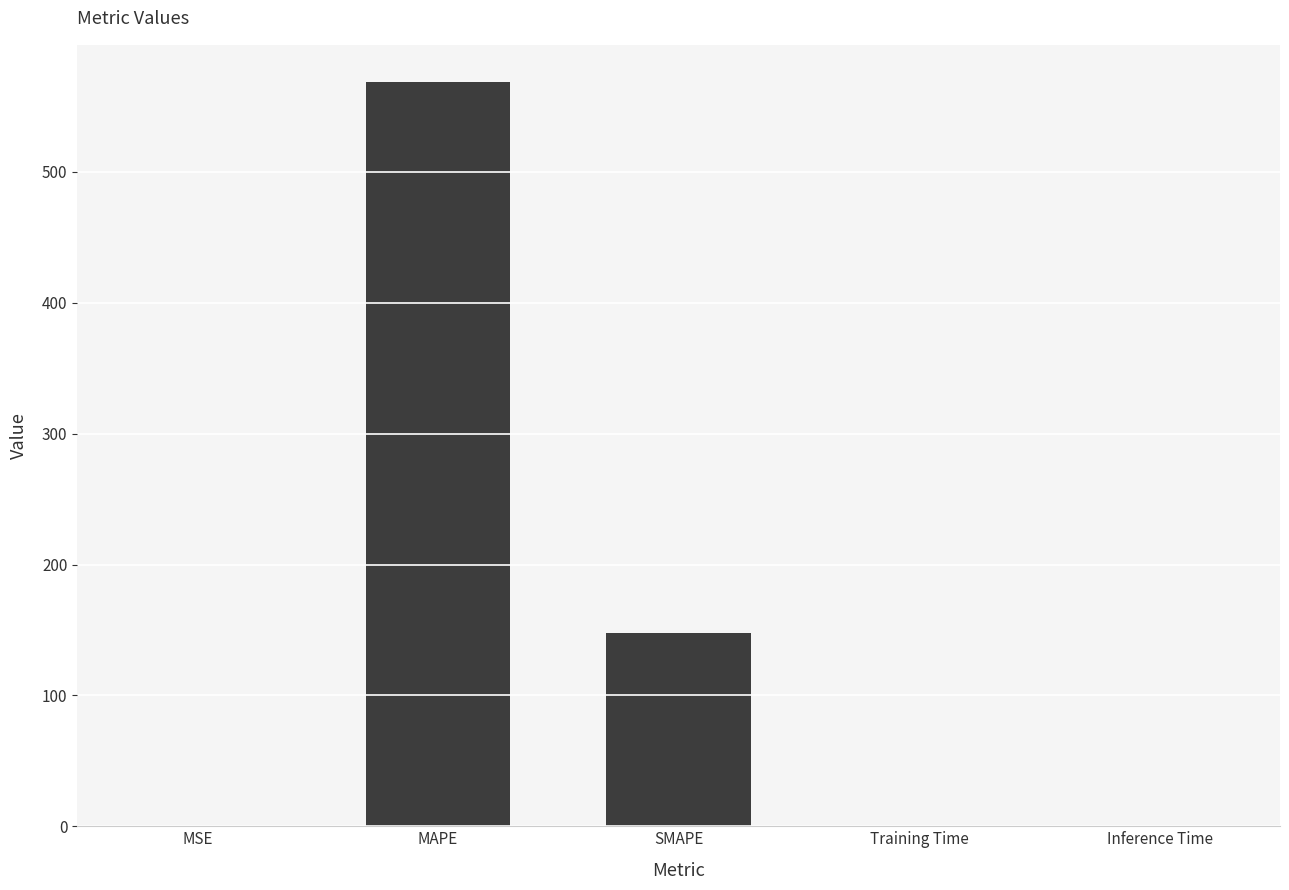

How many series are shown in this chart?

1